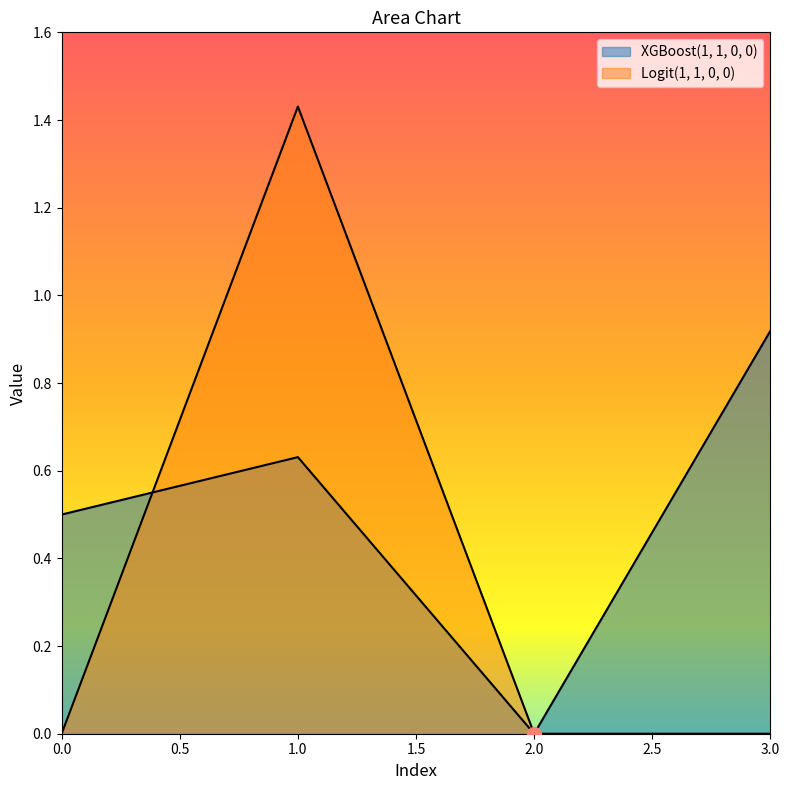

Between 2 and 3, which series saw the biggest shift?

XGBoost(1, 1, 0, 0)